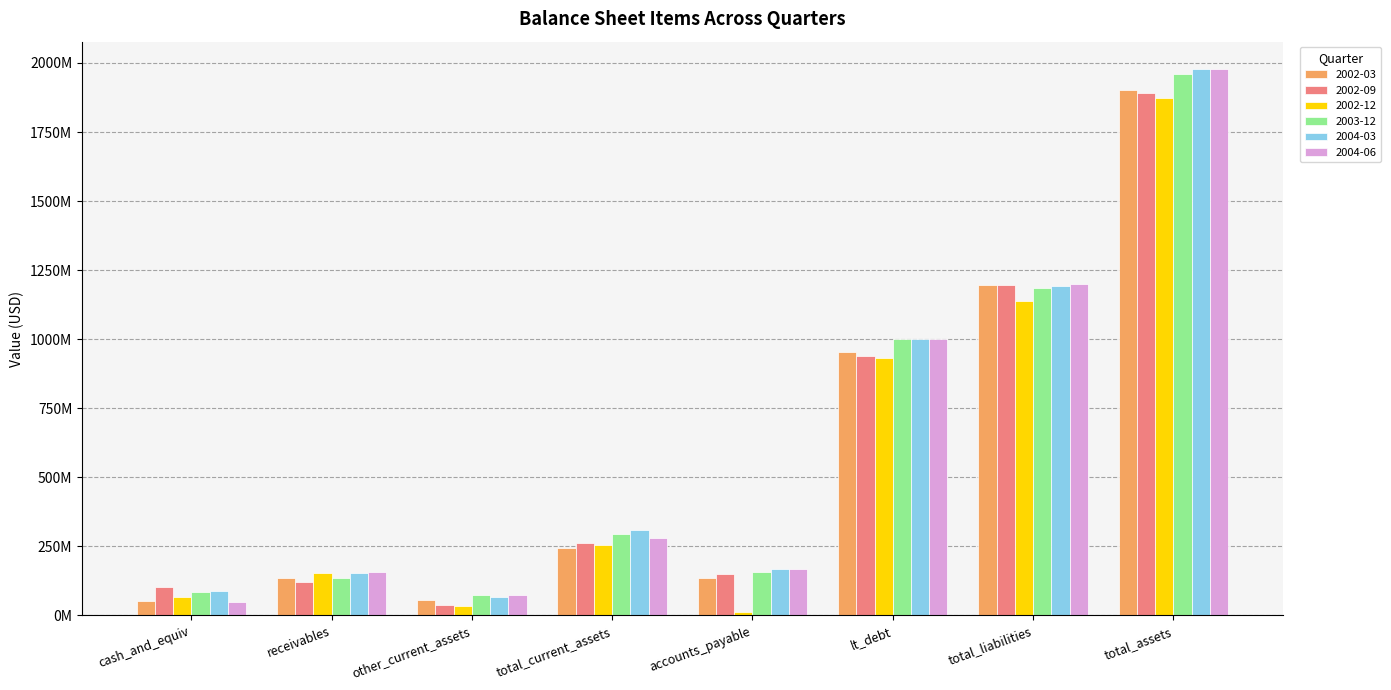

What is the label of the 3rd bar from the right?

lt_debt